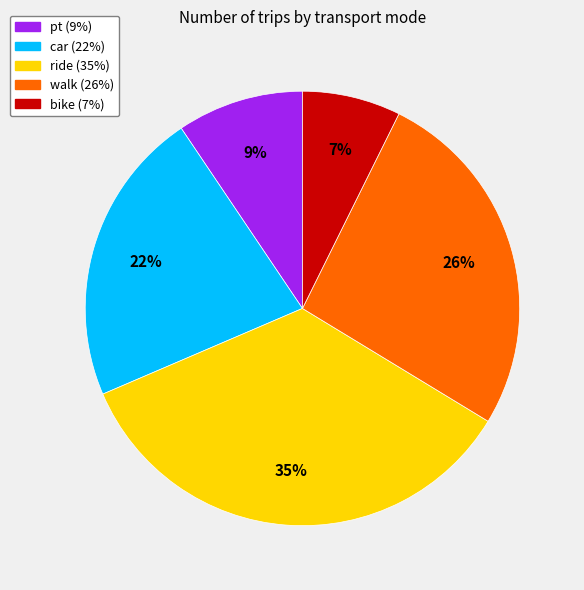

The bike slice represents 7% of the pie. True or false?

True